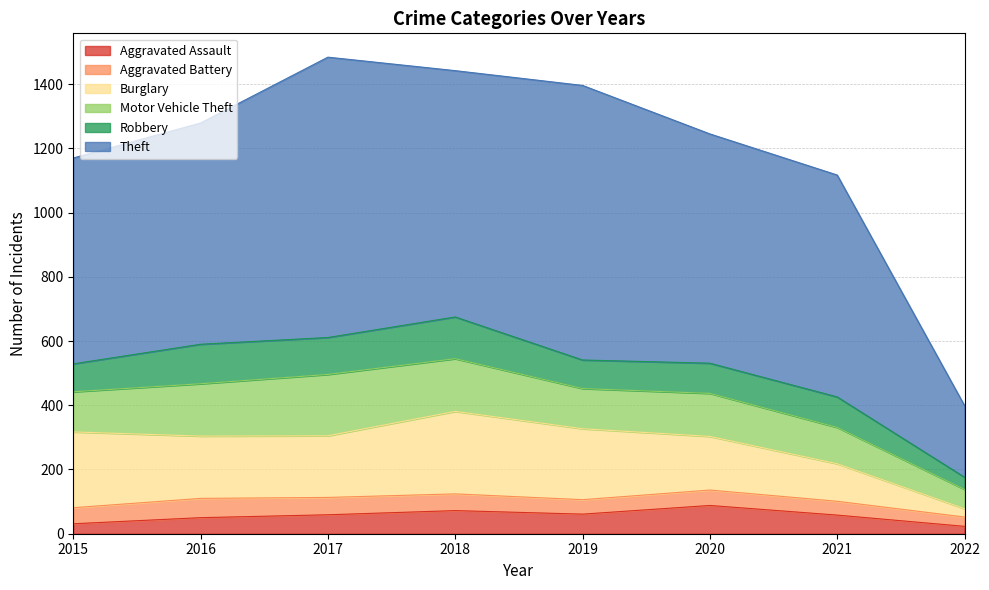

How many Aggravated Assault values are between 50 and 72?

5